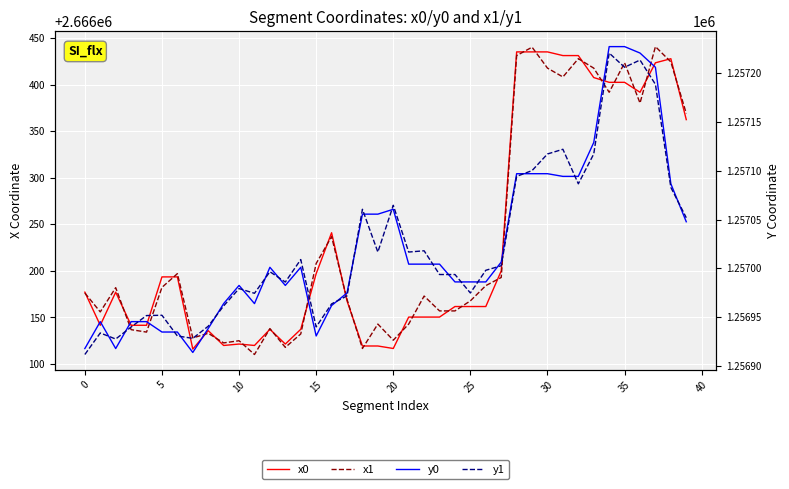

Reading right to left, what are all the values shown in this chart?

x0: 2666362.3	2666427.8	2666423.4	2666391.7	2666402.4	2666402.4	2666407.5	2666431.1	2666431.1	2666435.1	2666435.1	2666435.1	2666199.9	2666161.7	2666161.7	2666161.7	2666150.4	2666150.4	2666150.4	2666116.6	2666119.3	2666119.3	2666167.8	2666240.9	2666197.0	2666137.2	2666121.4	2666137.2	2666119.9	2666121.4	2666119.9	2666135.8	2666116.0	2666193.5	2666193.5	2666141.6	2666141.6	2666177.1	2666141.6	2666177.1
x1: 2666369.0	2666424.3	2666440.7	2666380.1	2666423.4	2666391.7	2666417.7	2666427.8	2666408.2	2666417.7	2666440.1	2666431.1	2666192.9	2666184.1	2666167.8	2666157.0	2666157.0	2666172.9	2666142.9	2666125.5	2666142.9	2666116.6	2666169.4	2666236.7	2666207.9	2666132.2	2666117.8	2666138.0	2666110.2	2666125.0	2666122.6	2666132.9	2666128.0	2666197.0	2666182.3	2666134.2	2666136.8	2666182.0	2666155.9	2666176.2
y0: 1257047.8	1257086.7	1257206.2	1257220.8	1257227.4	1257227.4	1257129.0	1257094.3	1257094.3	1257097.0	1257097.0	1257097.0	1257006.4	1256986.1	1256986.1	1256986.1	1257004.3	1257004.3	1257004.3	1257060.6	1257055.6	1257055.6	1256974.7	1256961.9	1256930.6	1257001.1	1256982.5	1257001.1	1256963.8	1256982.5	1256963.8	1256938.3	1256913.7	1256934.7	1256934.7	1256945.3	1256945.3	1256917.7	1256945.3	1256917.7
y1: 1257051.9	1257083.0	1257188.7	1257213.6	1257206.2	1257220.8	1257117.3	1257086.7	1257122.1	1257117.3	1257100.2	1257094.3	1257002.7	1256998.0	1256974.7	1256993.7	1256993.7	1257018.0	1257016.7	1257064.7	1257016.7	1257060.6	1256971.7	1256963.5	1256939.9	1257009.0	1256985.9	1256996.5	1256974.4	1256979.2	1256961.5	1256940.6	1256928.2	1256930.6	1256951.9	1256951.6	1256939.8	1256927.5	1256933.7	1256911.6